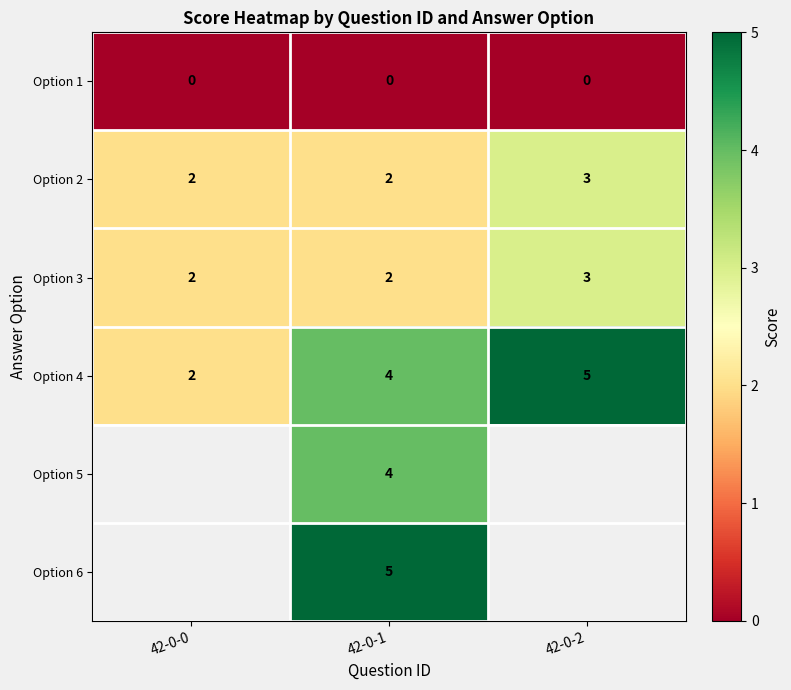

Is it true that Option 3 equals 3 at 42-0-2?

True